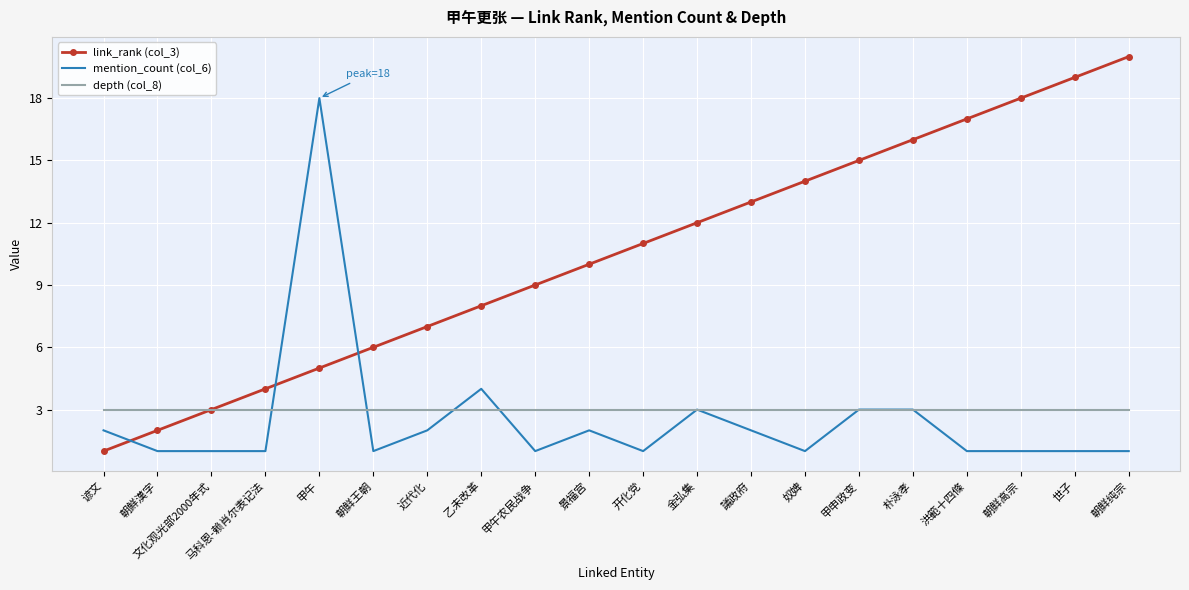

What position from the left is 景福宫?

10